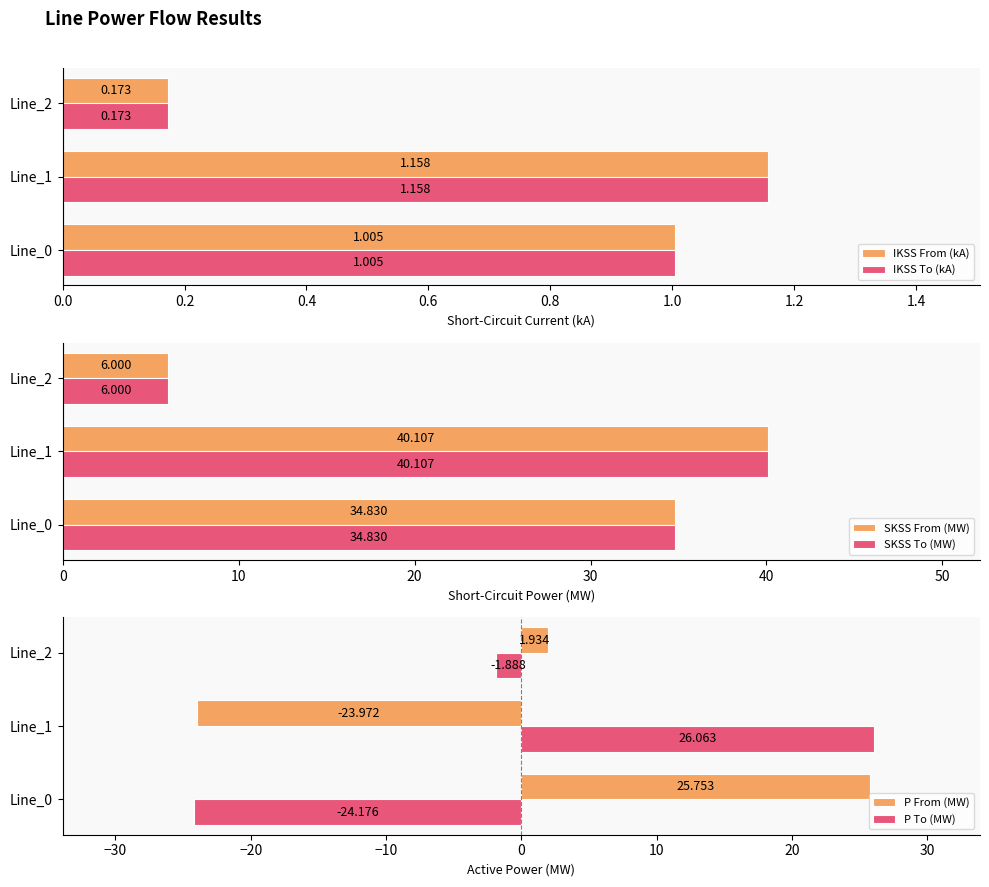

The value of P From (MW) at Line_1 is -24.0. True or false?

True